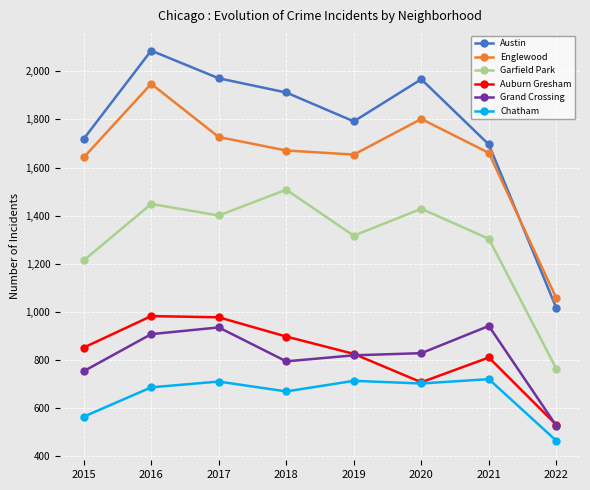

True or false: Englewood and Auburn Gresham cross at least once.

False